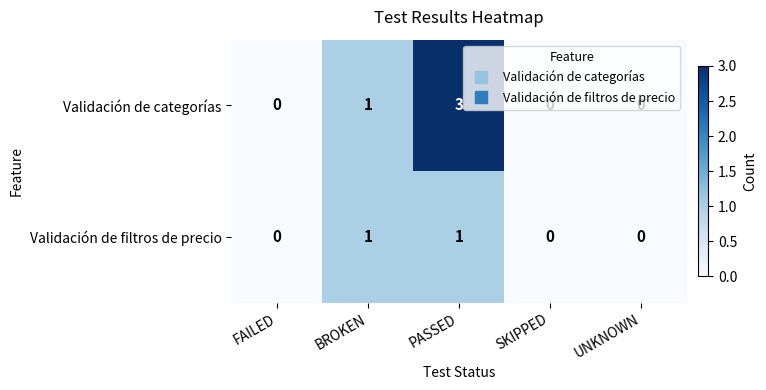

Count the number of data series in this chart.

2